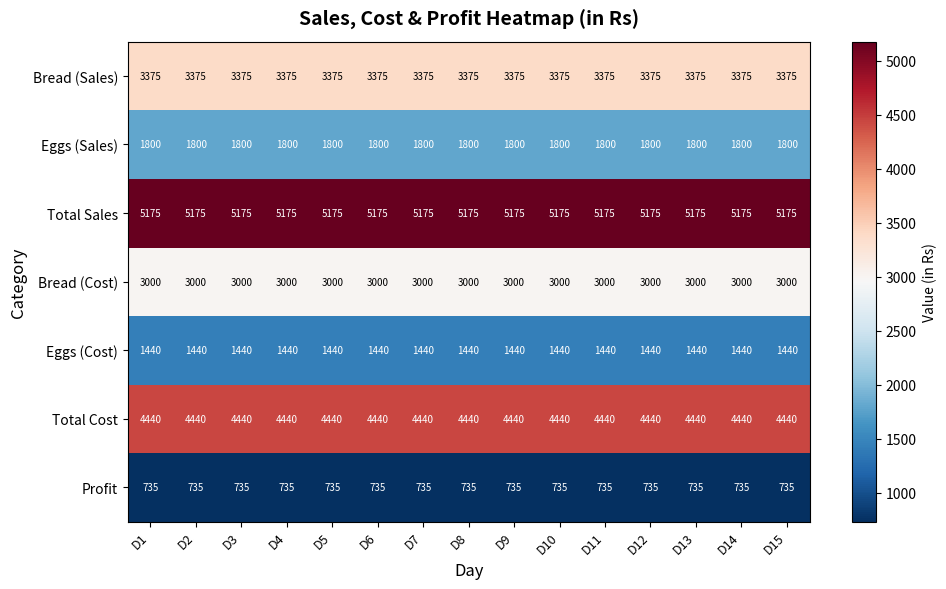

What is the sum of all Eggs (Sales) values?

27000